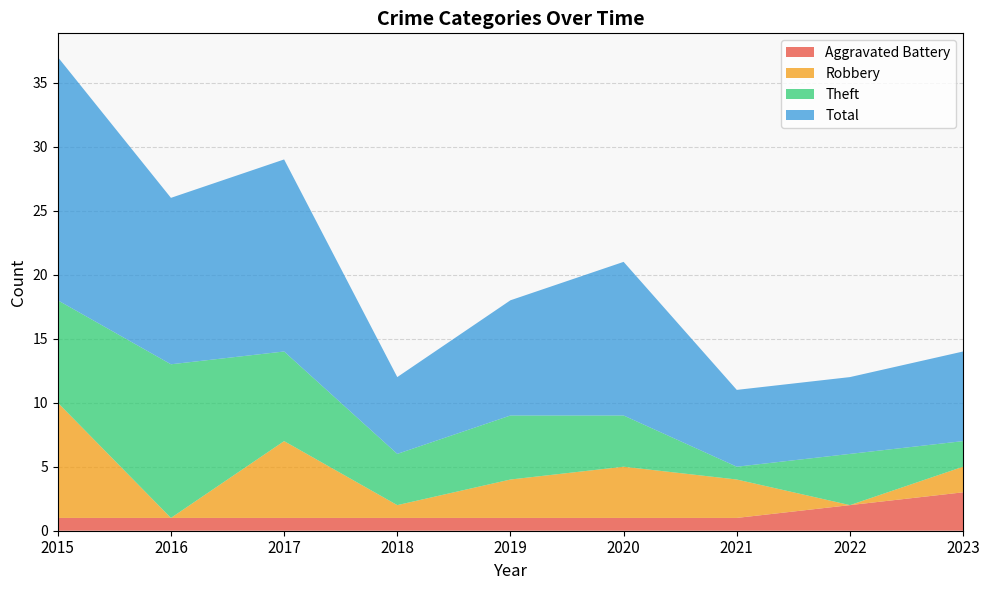

Reading right to left, what are all the values shown in this chart?

Aggravated Battery: 2023=3	2022=2	2021=1	2020=1	2019=1	2018=1	2017=1	2016=1	2015=1
Robbery: 2023=2	2022=0	2021=3	2020=4	2019=3	2018=1	2017=6	2016=0	2015=9
Theft: 2023=2	2022=4	2021=1	2020=4	2019=5	2018=4	2017=7	2016=12	2015=8
Total: 2023=7	2022=6	2021=6	2020=12	2019=9	2018=6	2017=15	2016=13	2015=19